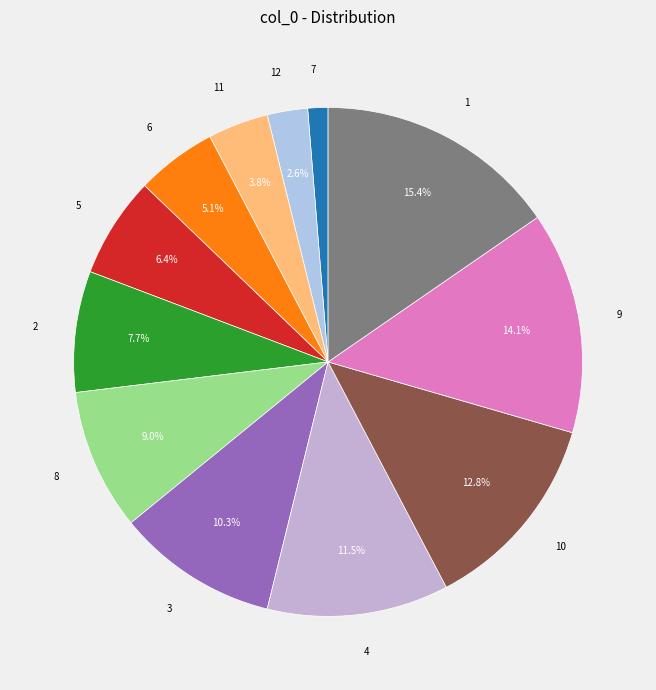

Does any single category account for the majority?

No